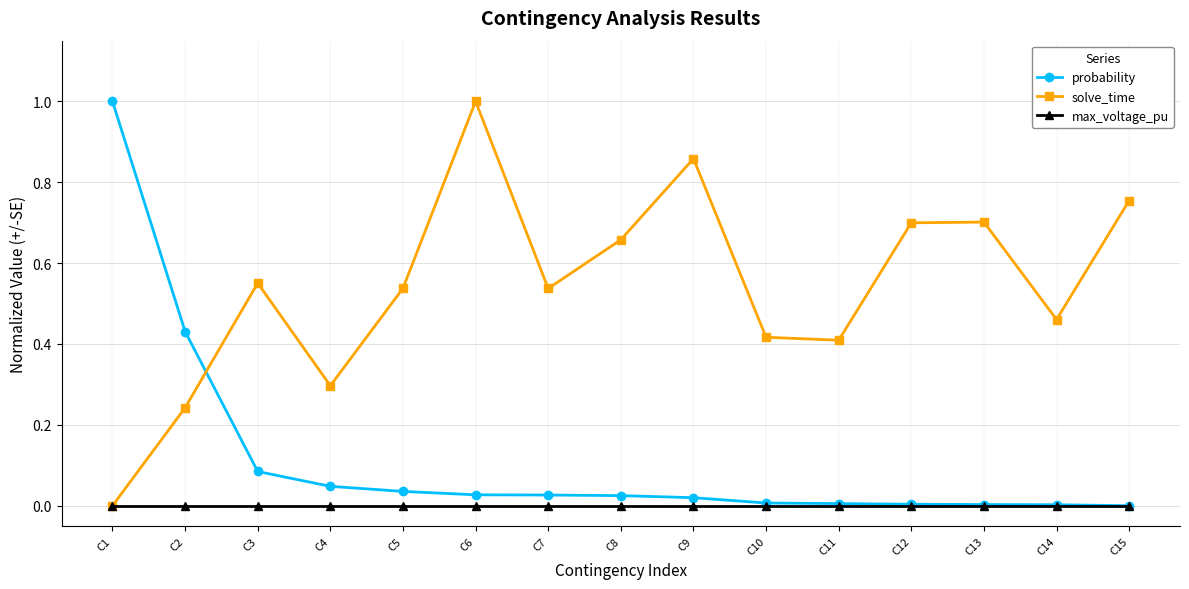

Which series has the largest total across all categories?

solve_time